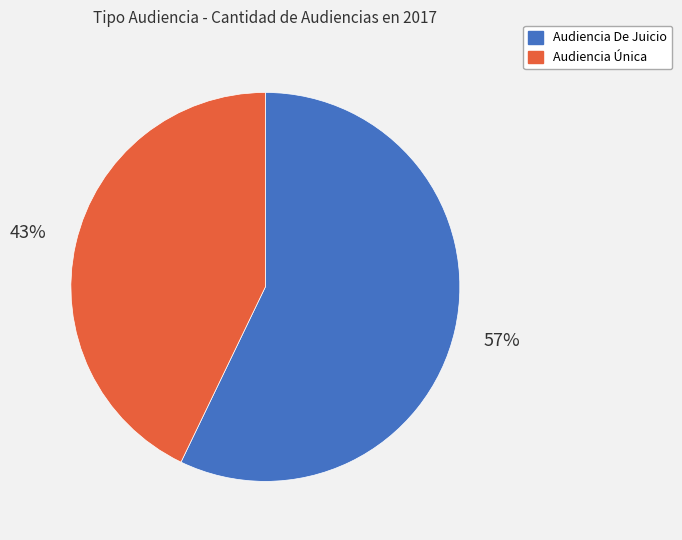

True or false: Audiencia Única accounts for 43% of the total.

True